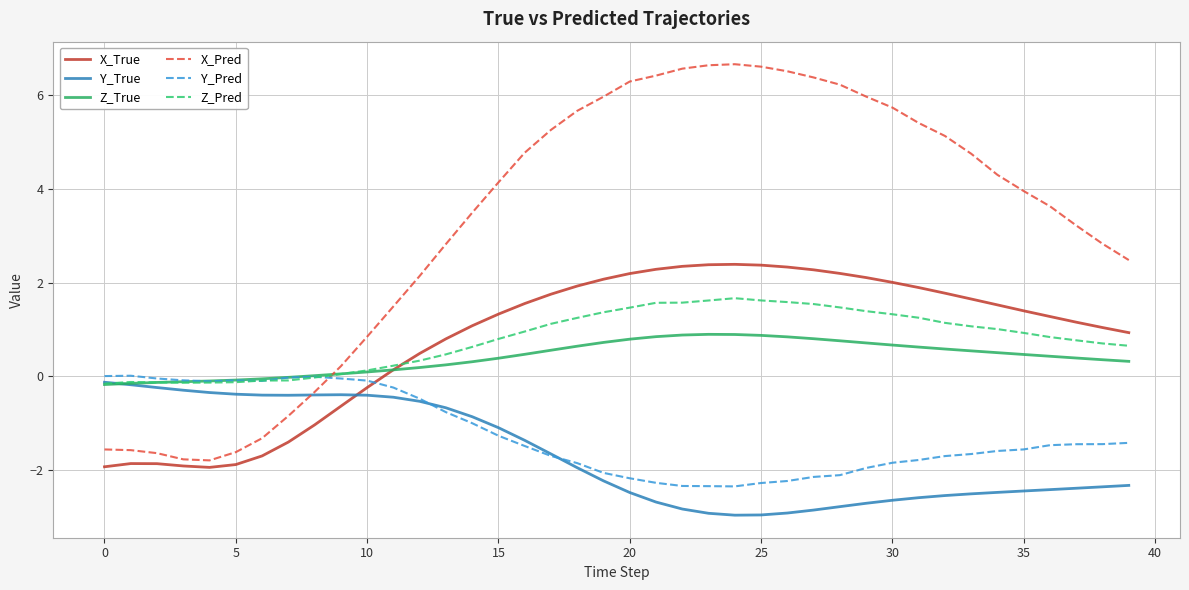

Which series has the largest total across all categories?

X_Pred